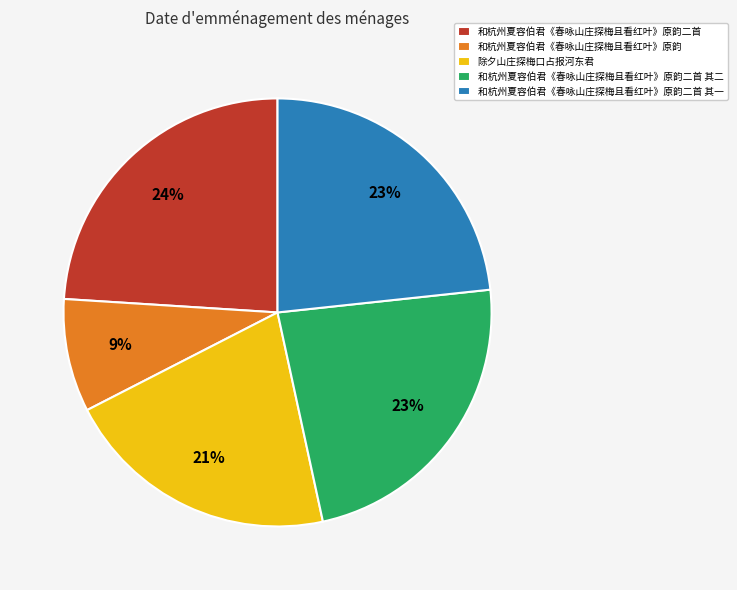

Which category has the biggest portion of the pie?

和杭州夏容伯君《春咏山庄探梅且看红叶》原韵二首